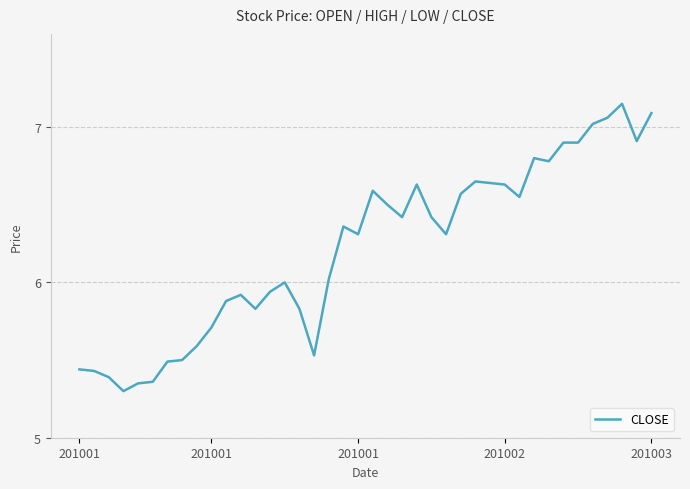

What is the value of the 7th point from the left?

5.5